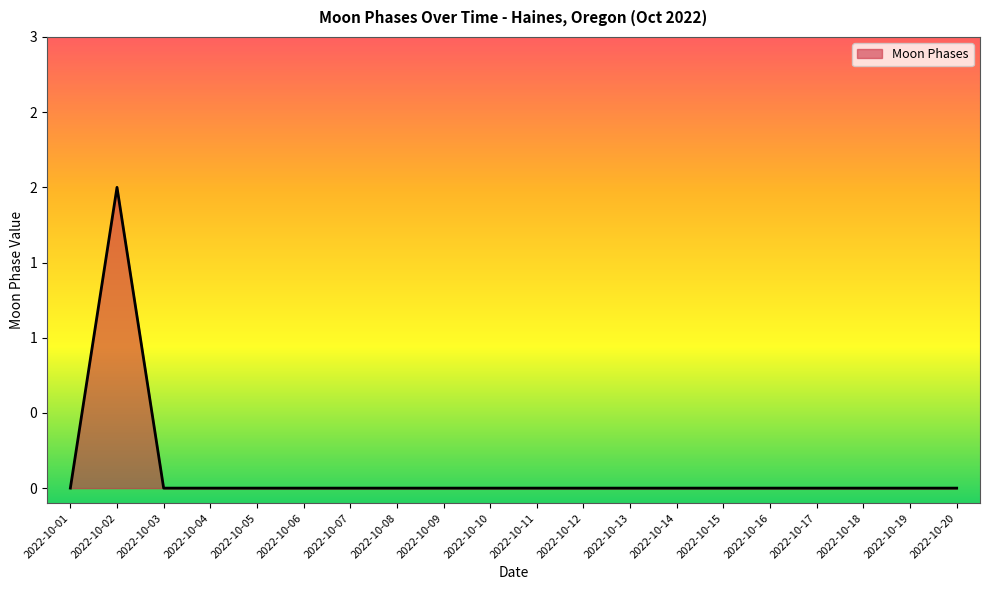

Where is the data nearest to the value 1?

2022-10-01